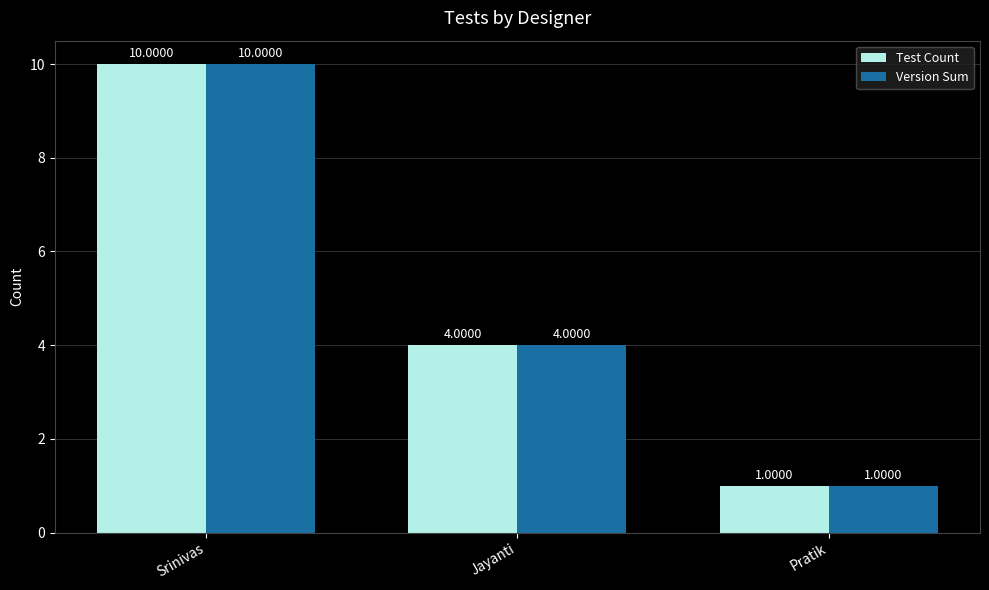

How many bars are there in each group?

2